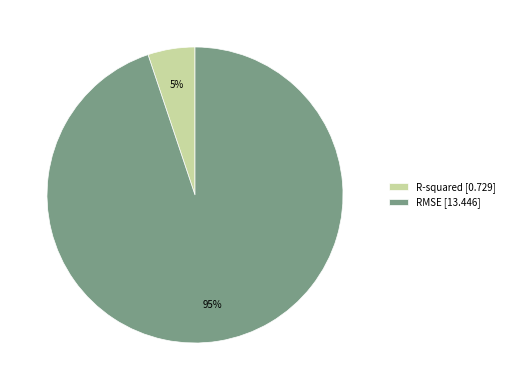

Is there a majority slice in this chart?

Yes